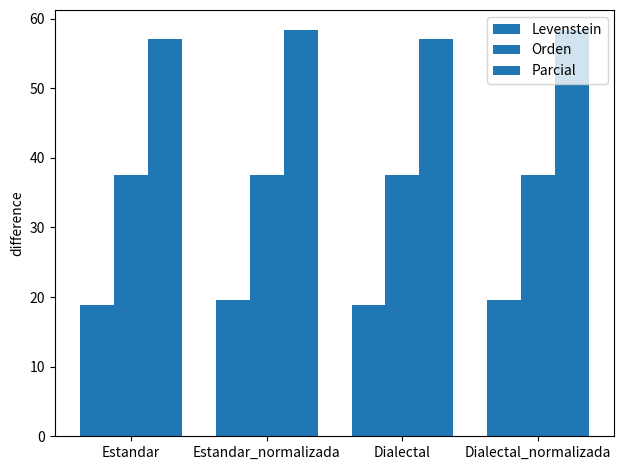

Rank the series by their average value, from highest to lowest.

Parcial, Orden, Levenstein